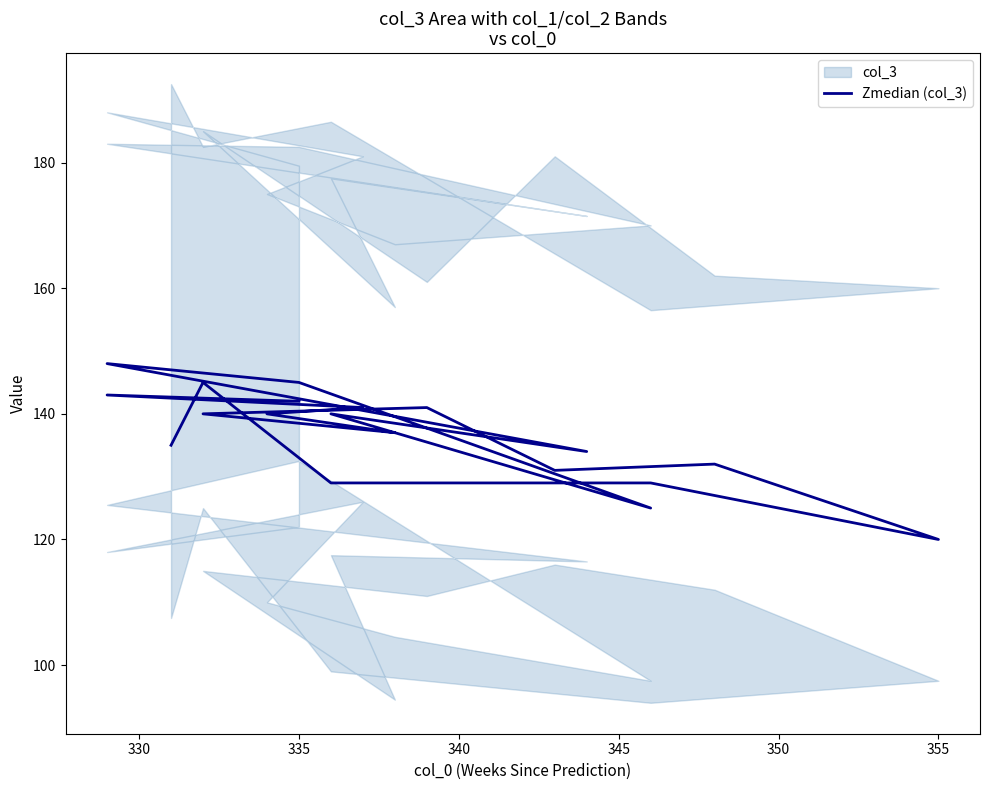

Is it true that the value at 340 is 38?

False